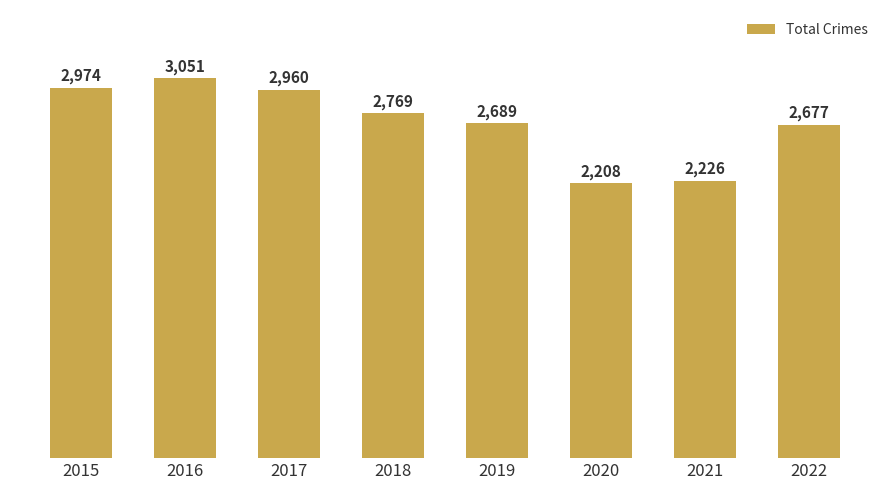

List the labels in order of value, smallest first.

2020, 2021, 2022, 2019, 2018, 2017, 2015, 2016